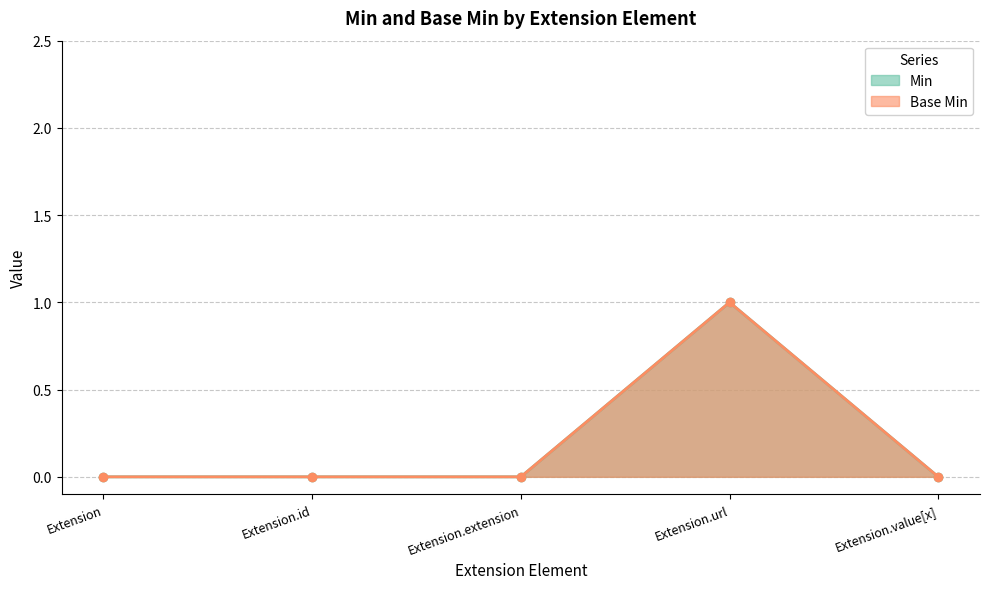

What is the difference between the maximum and minimum values in the Min series?

1